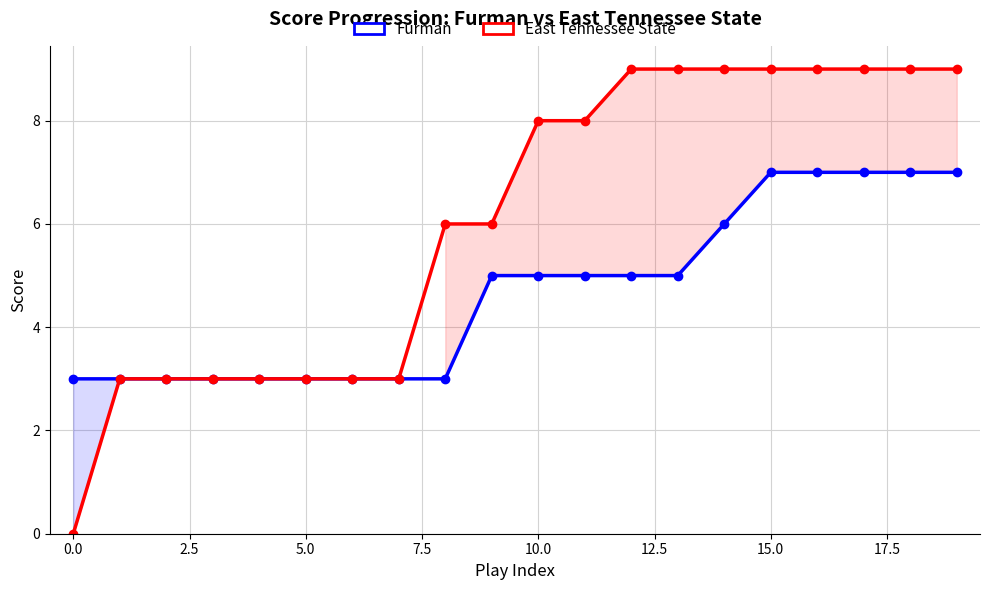

True or false: Furman and East Tennessee State intersect in this chart.

False